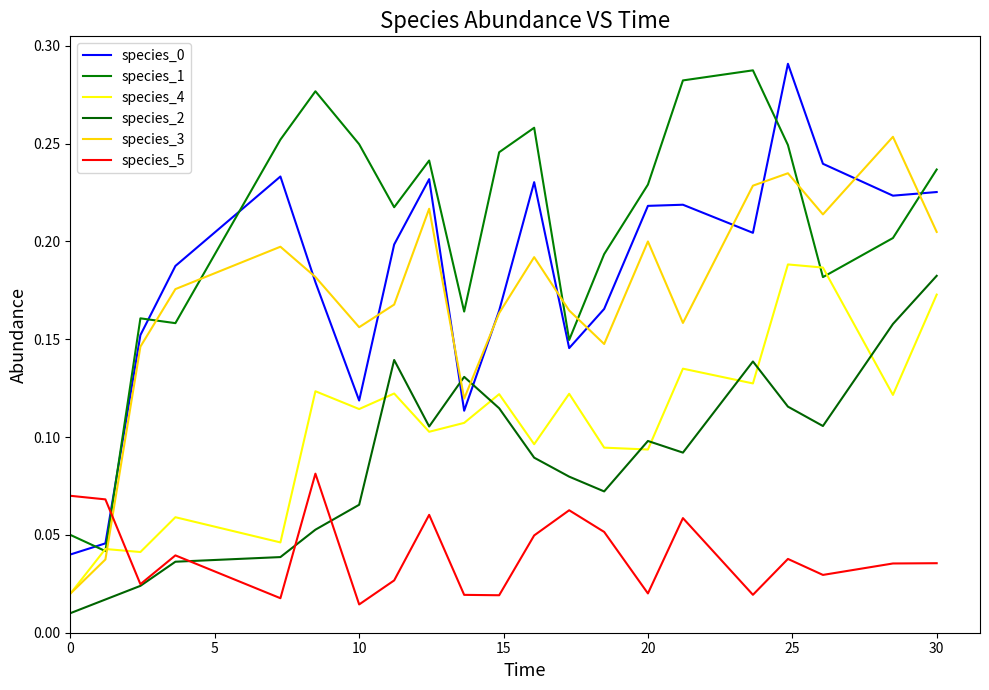

How many times do species_1 and species_5 cross each other?

1